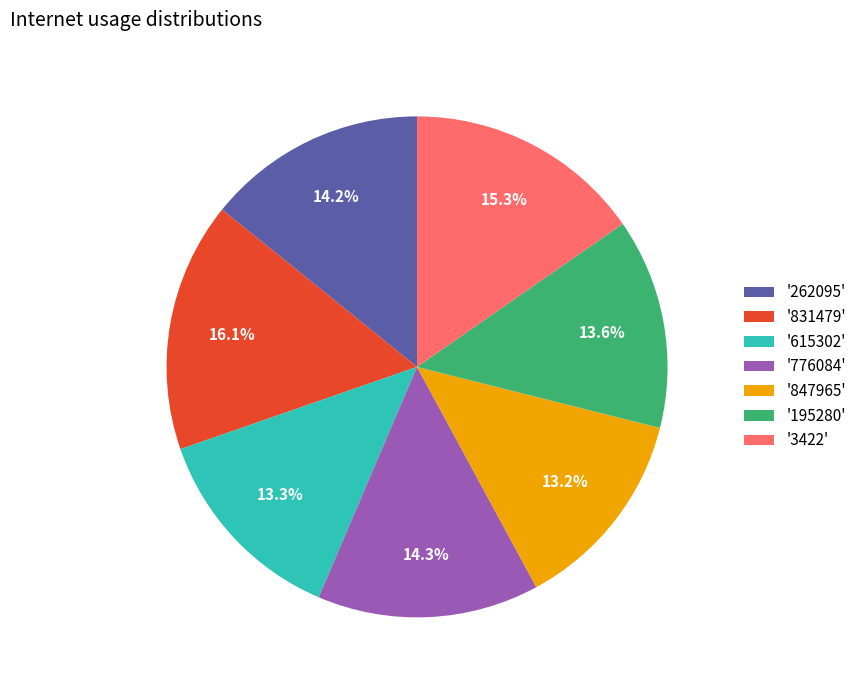

What is the total percentage of '3422' and '615302'?

28.6%